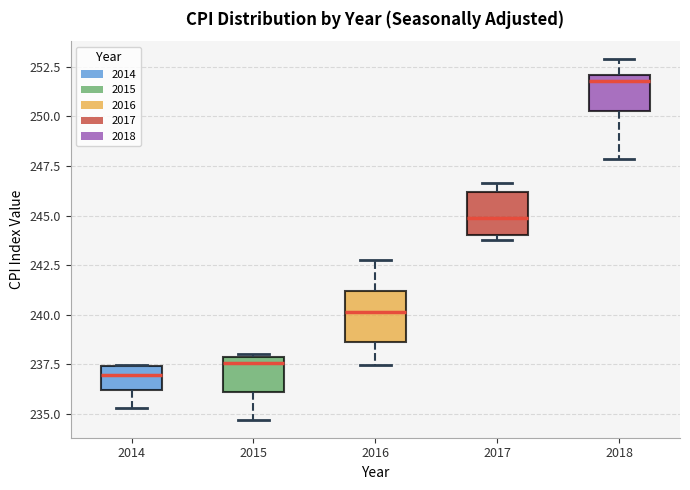

Where is the lower edge of the box at x = 2017 on the y-axis? The values are not printed on the chart, so give them approximately, as read against the axis.

244.0